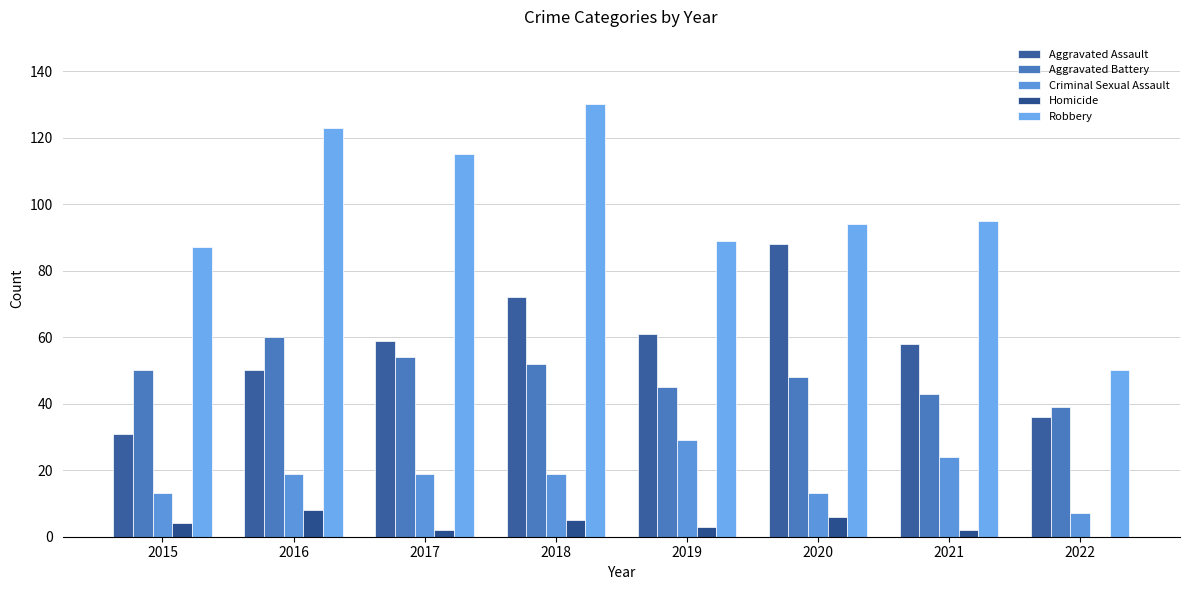

Which series has the largest total across all categories?

Robbery